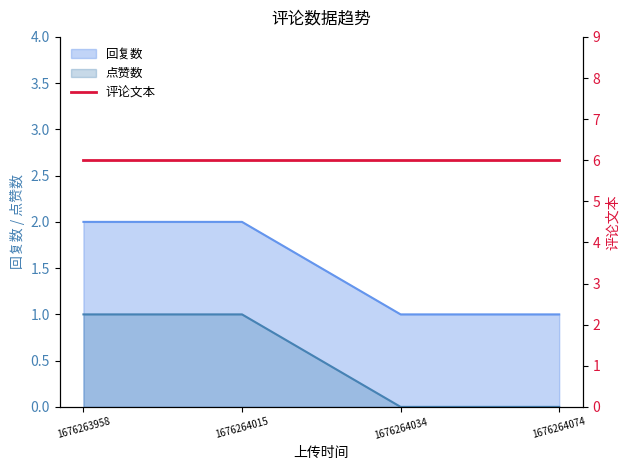

At which category is the sum across all series the highest?

1676263958